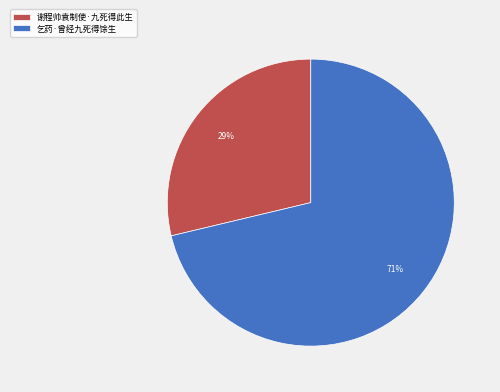

Between 谢程帅袁制使·九死得此生 and 乞药·曾经九死得馀生, which is larger?

乞药·曾经九死得馀生